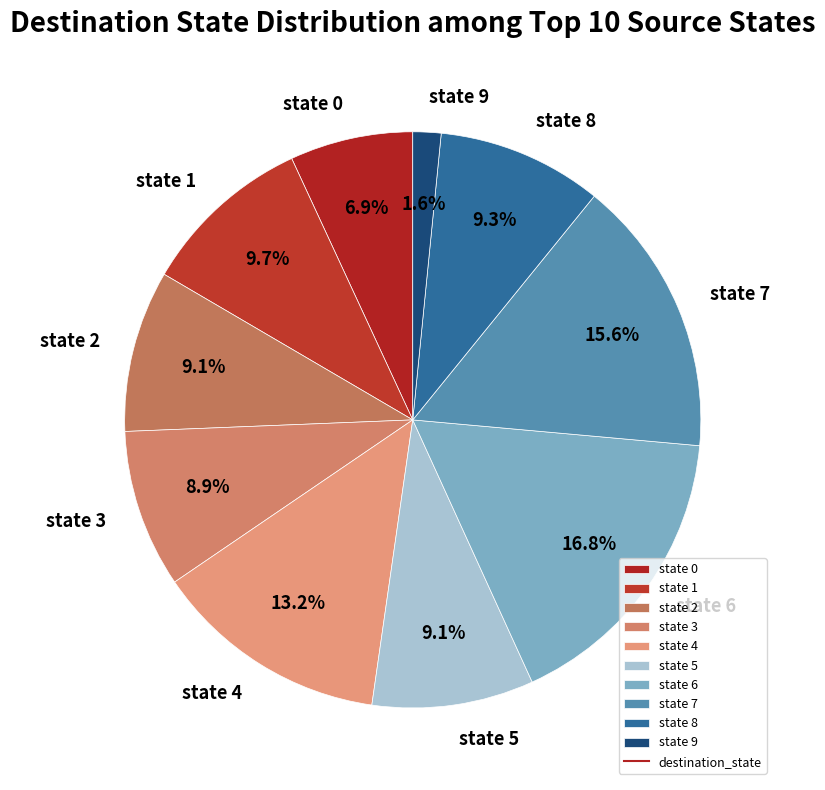

The state 3 slice represents 9% of the pie. True or false?

True